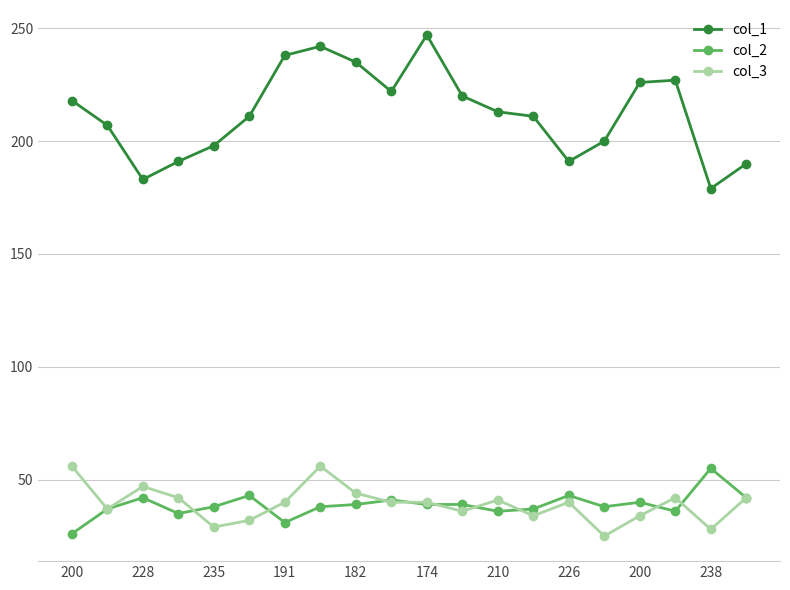

True or false: col_2 and col_1 intersect in this chart.

False